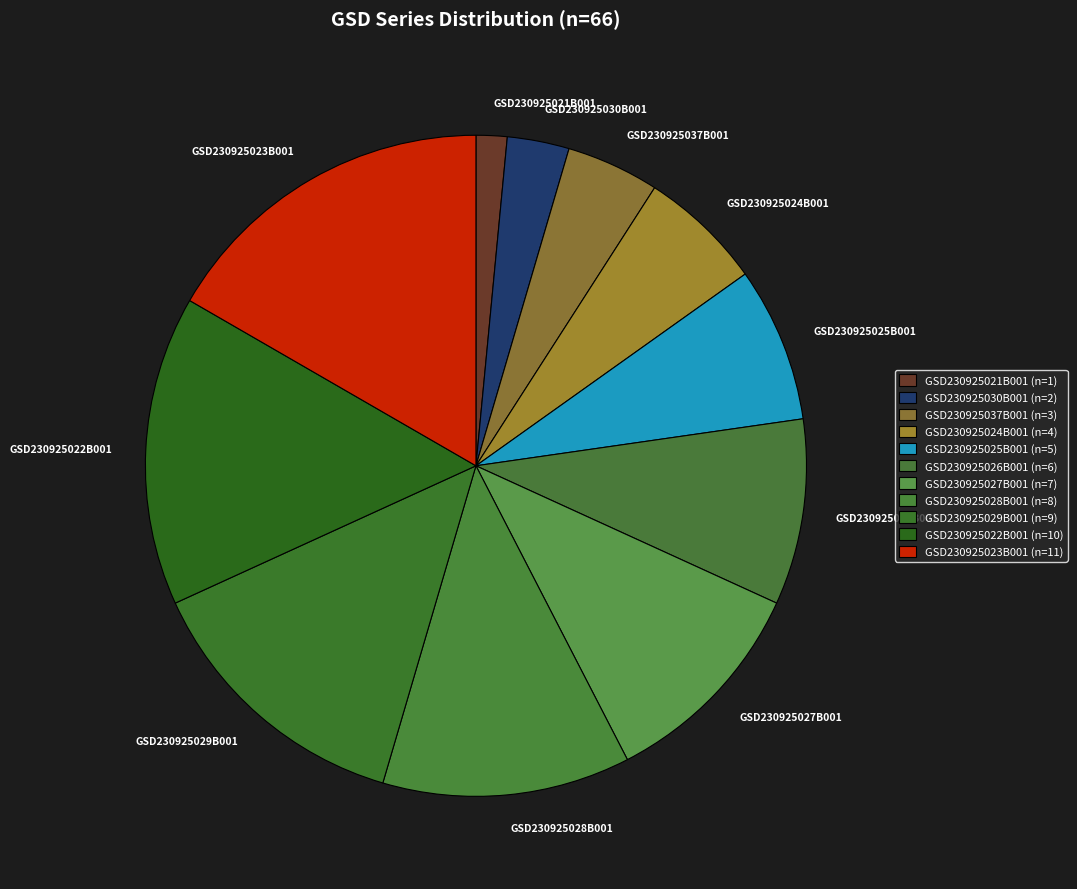

Does GSD230925037B001 account for over 50% of the chart?

No